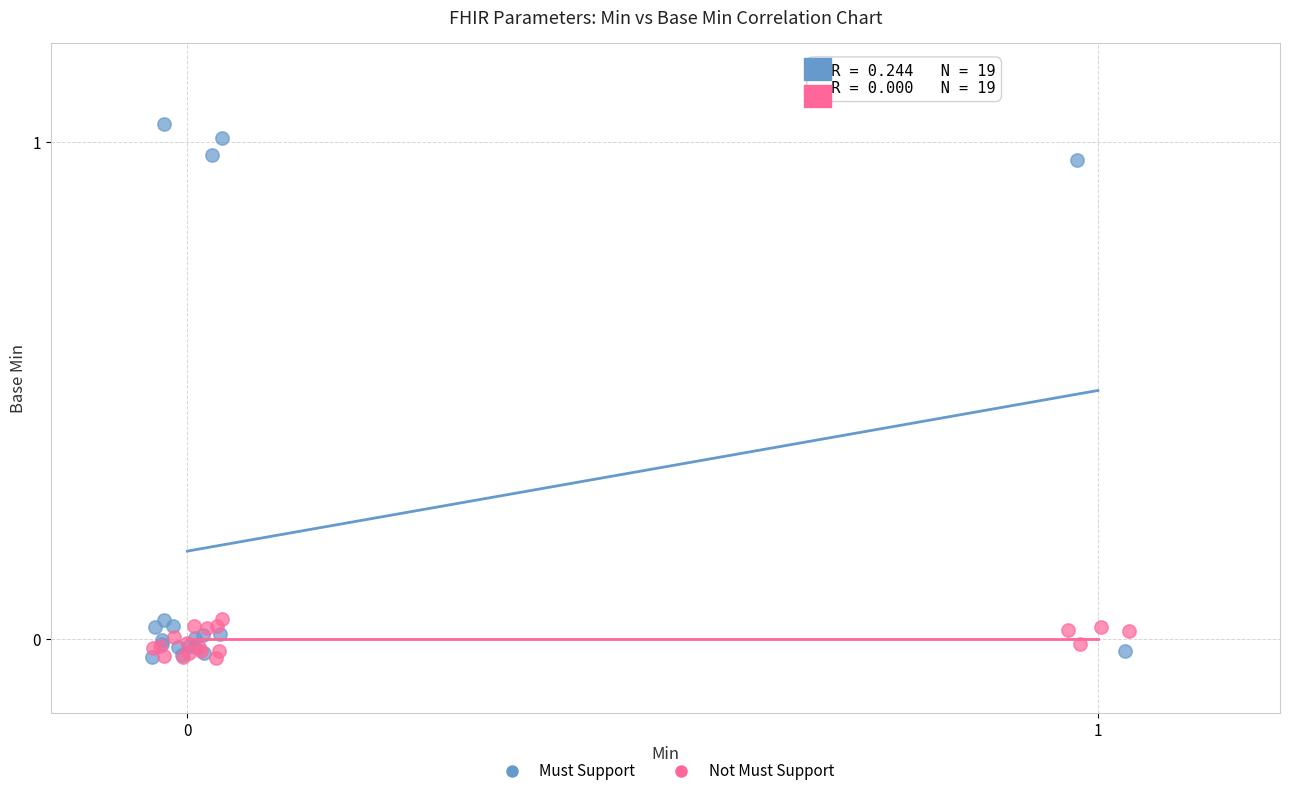

Which series has the widest spread of Y values?

Must Support